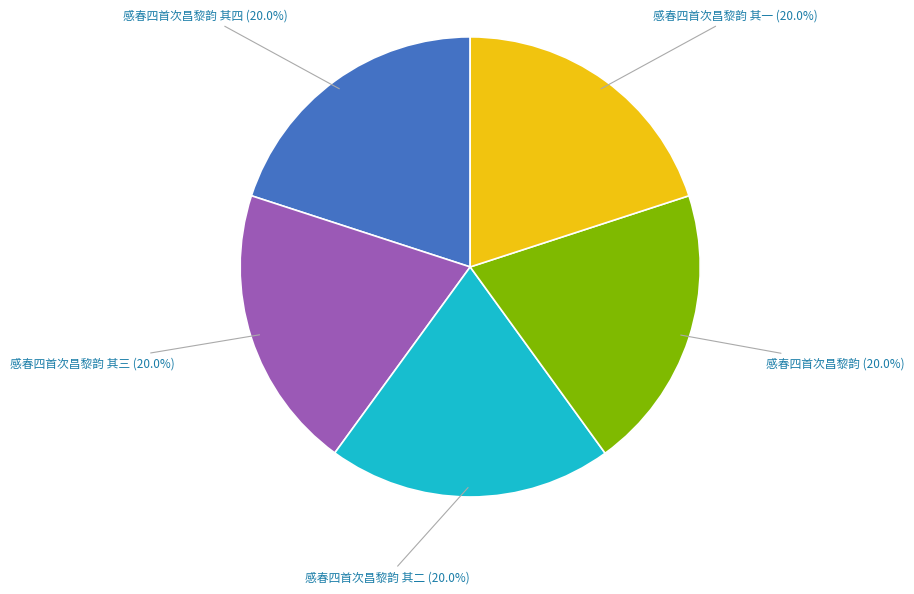

The 感春四首次昌黎韵 其二 slice represents 34% of the pie. True or false?

False